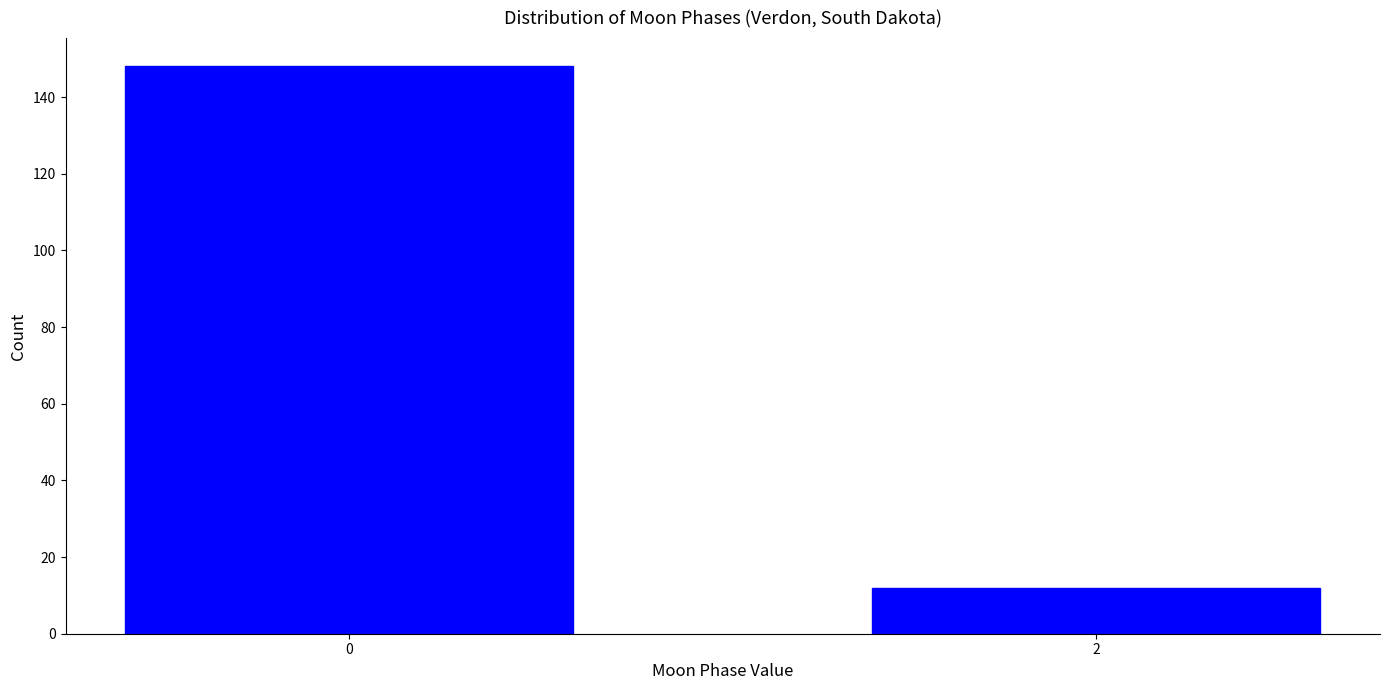

Reading left to right, what are all the values shown in this chart?

0=148	2=12